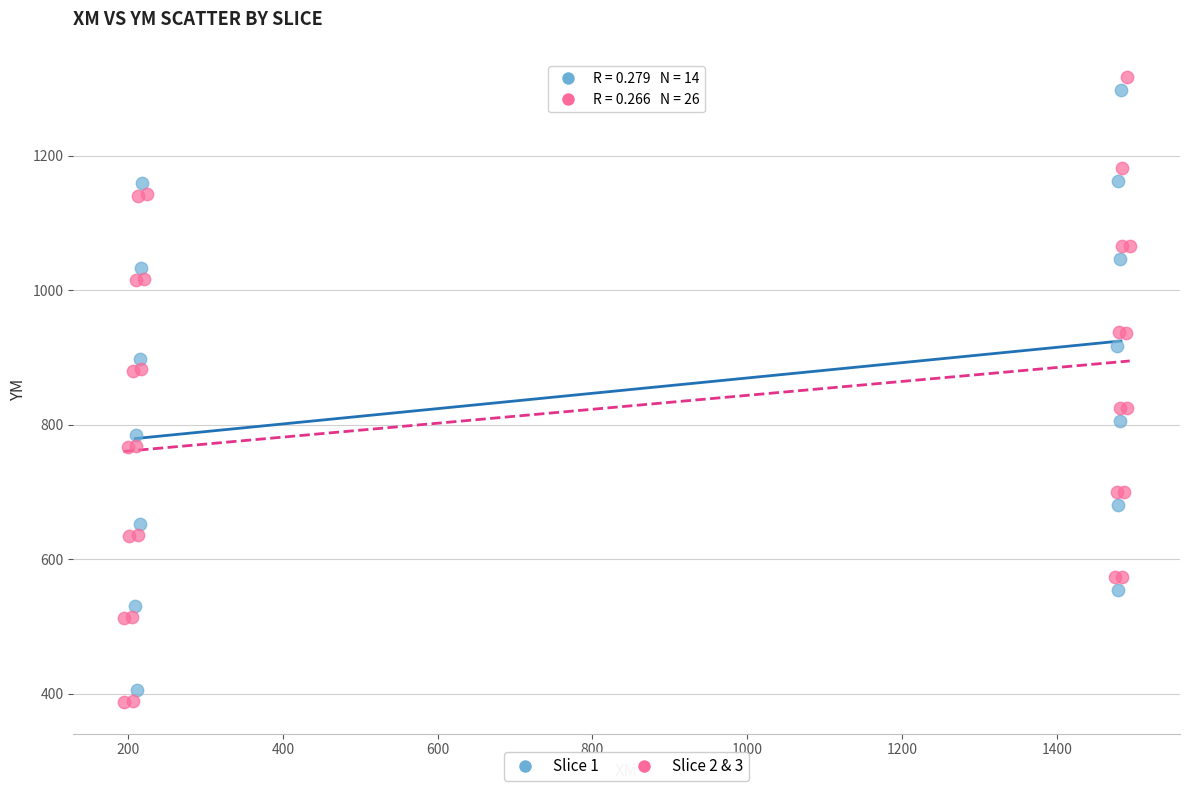

Which series reaches the minimum Y coordinate?

Slice 2 & 3